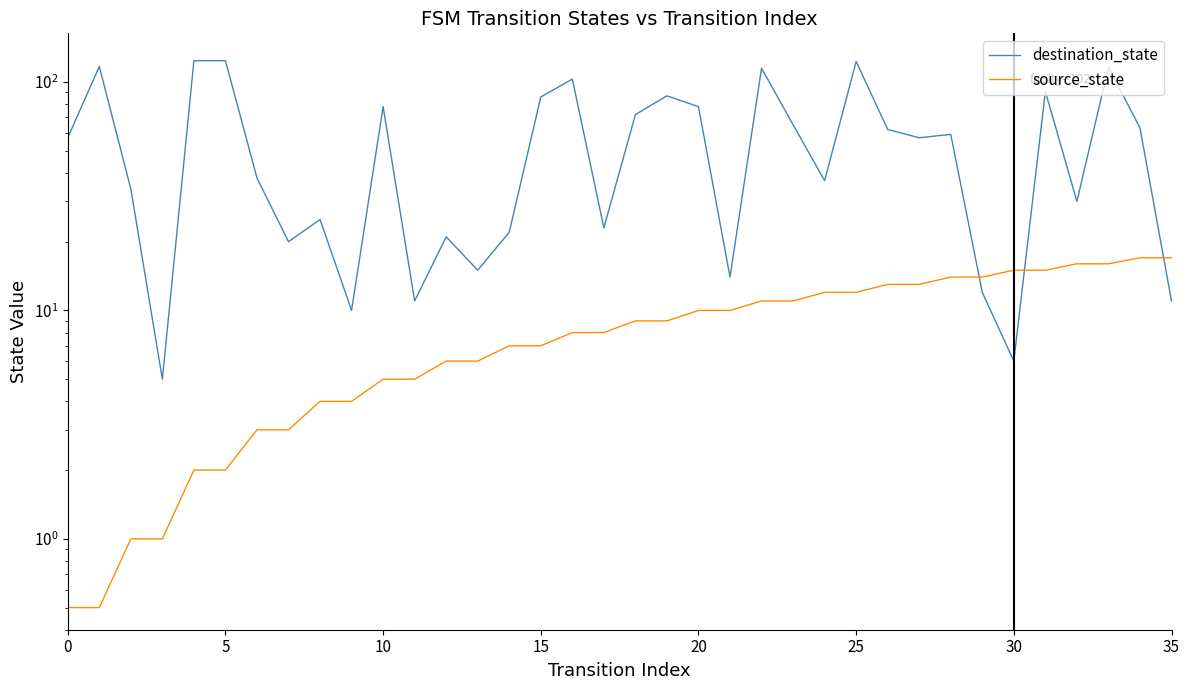

True or false: source_state has a value of 4.0 at 8.

True